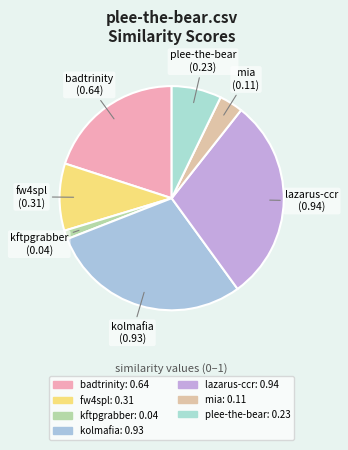

How many slices are in this pie chart?

7